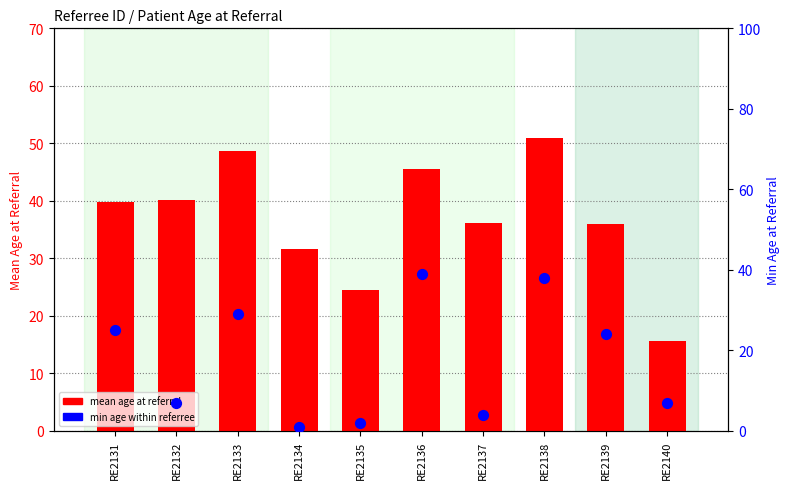

At how many categories does at least one series exceed 5?

10